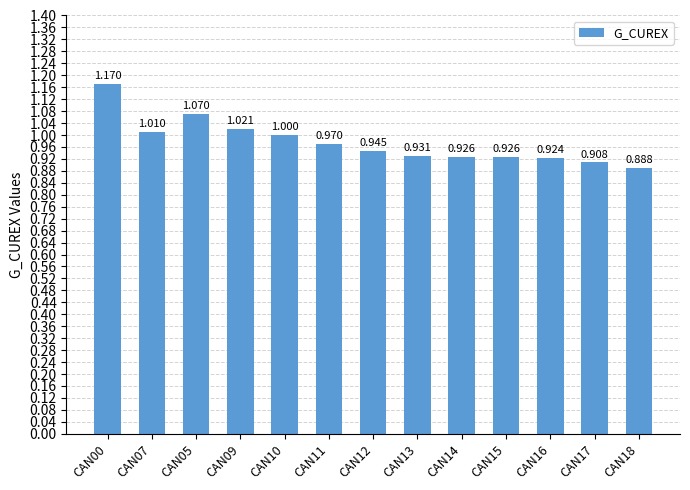

List the labels in order of value, smallest first.

CAN18, CAN17, CAN16, CAN14, CAN15, CAN13, CAN12, CAN11, CAN10, CAN07, CAN09, CAN05, CAN00